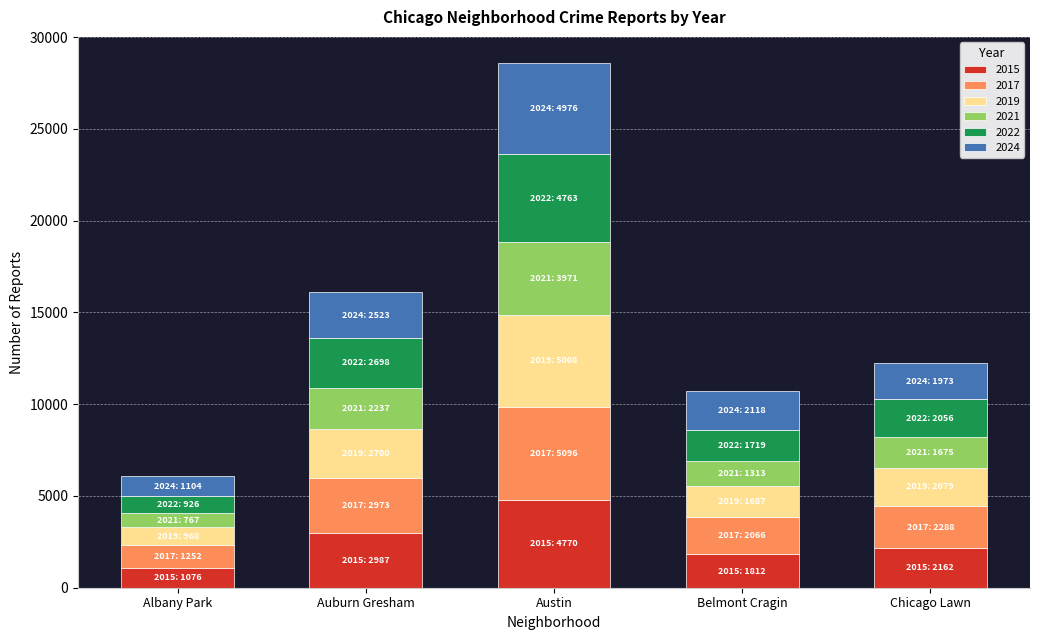

What is the total value across all series at Auburn Gresham?

16118